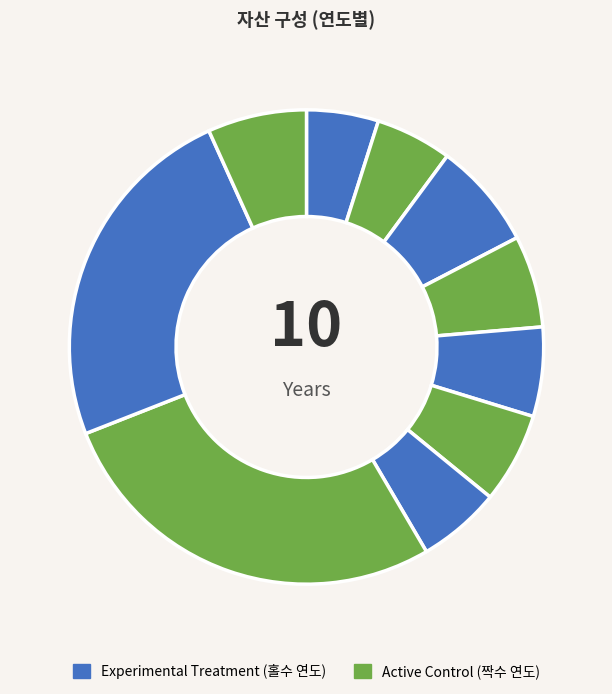

Which slice is the largest?

2011